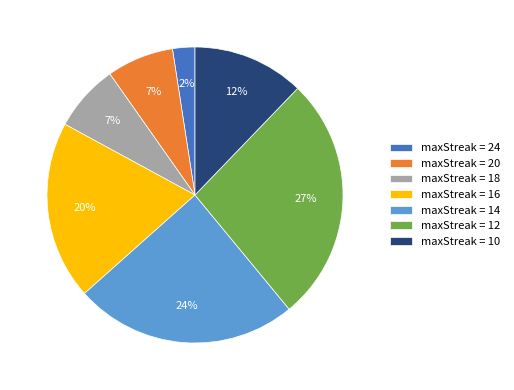

Is the sum of maxStreak = 14 and maxStreak = 18 greater than half?

No